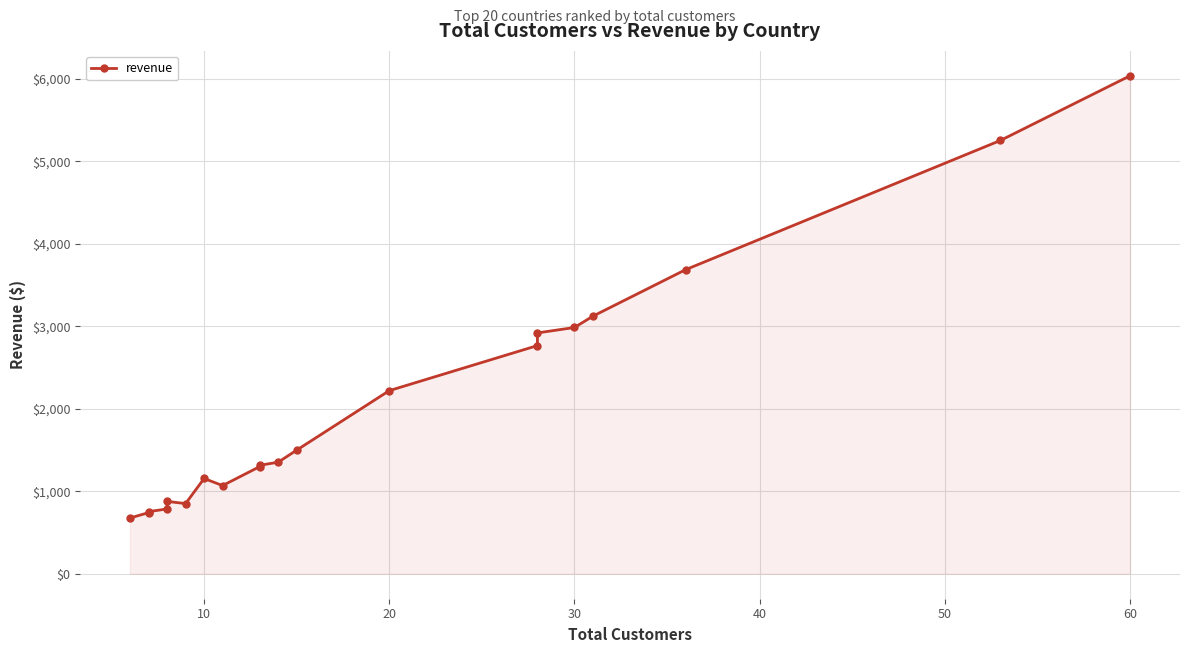

How many categories are shown in the chart?

20